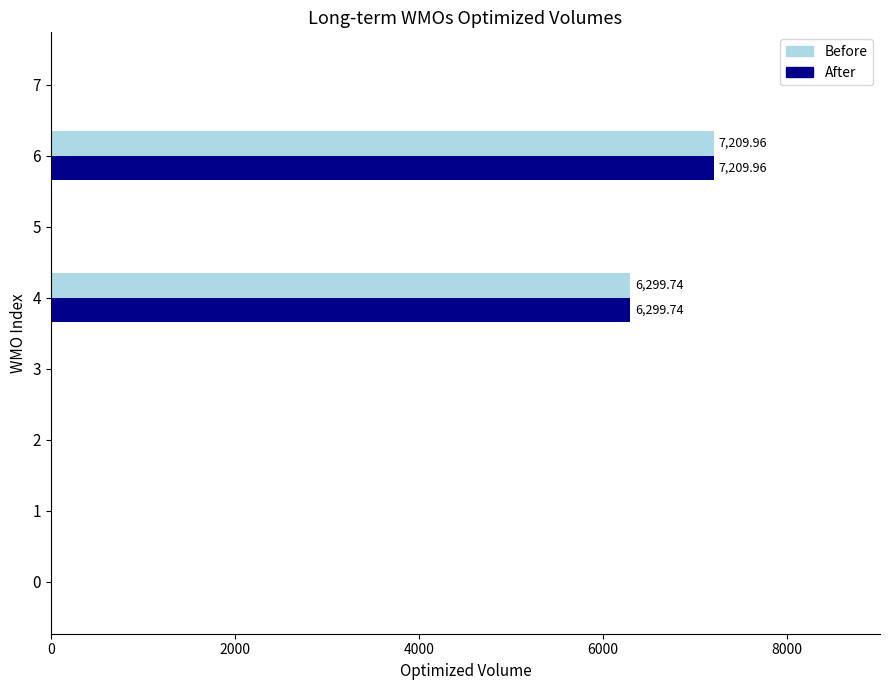

How many values in the After series exceed 0?

2